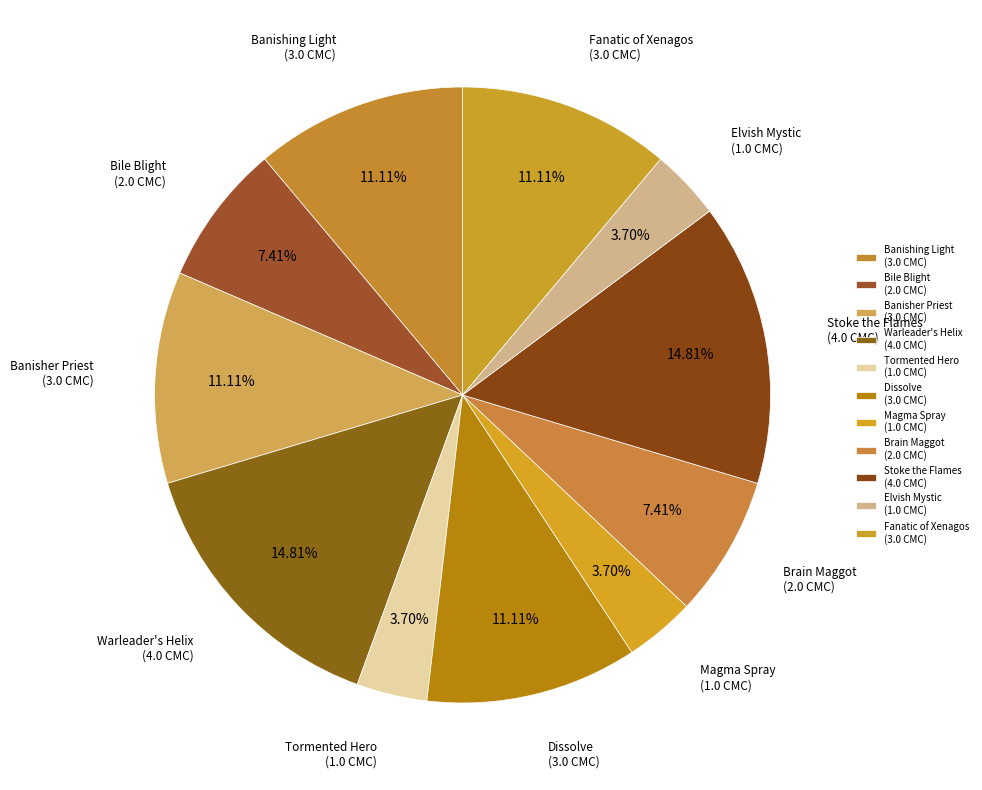

To the nearest percent, what percentage of the pie is Elvish Mystic?

4%